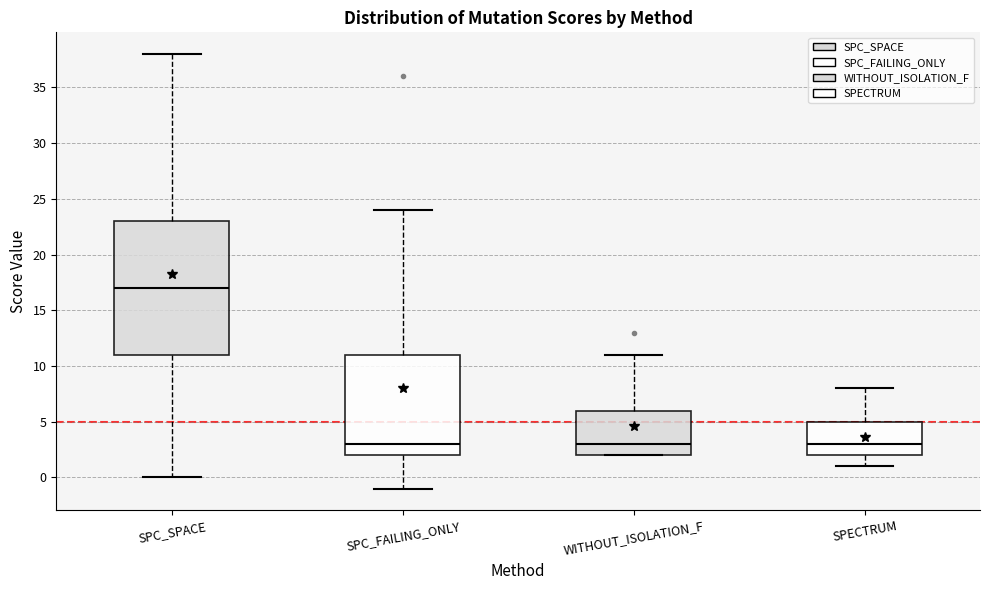

Where is the upper edge of the box for SPECTRUM on the y-axis? The values are not printed on the chart, so give them approximately, as read against the axis.

5